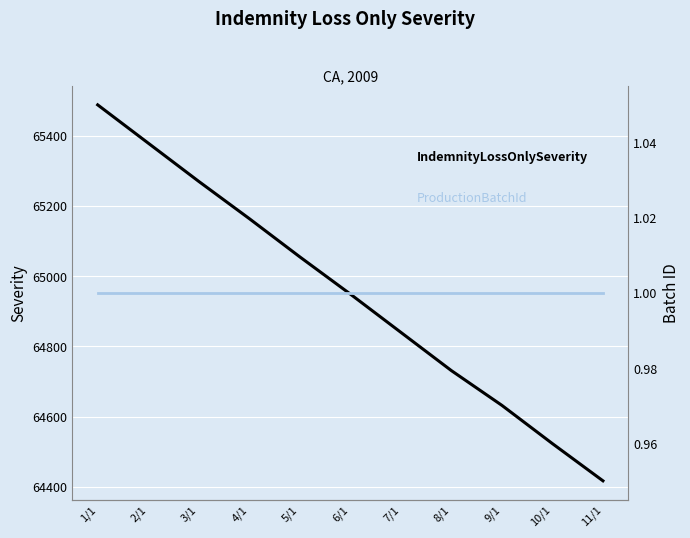

At which label is IndemnityLossOnlySeverity closest to 64952?

6/1